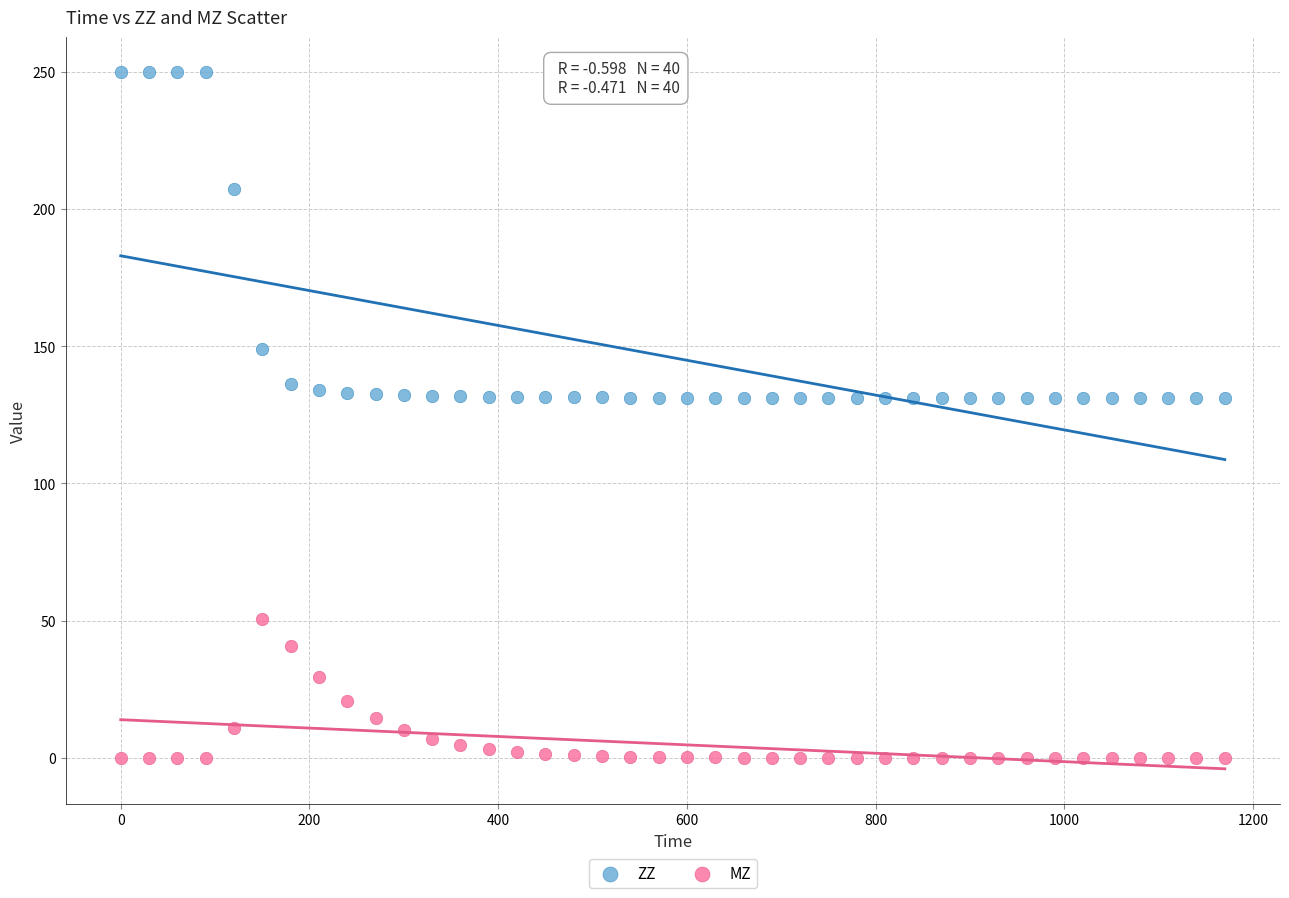

What are all the series names shown in the legend?

ZZ, MZ